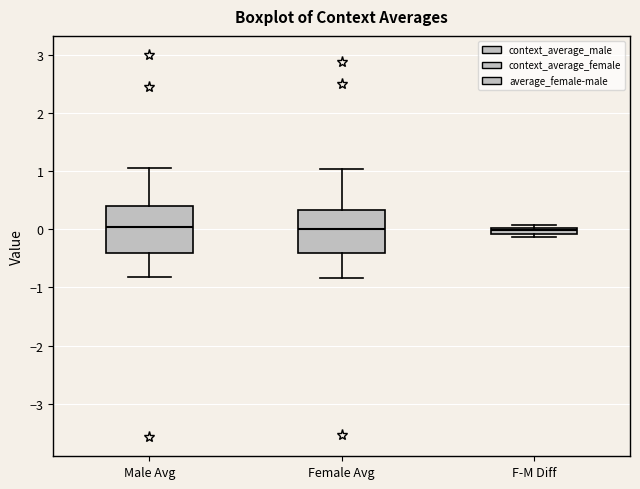

Where does the upper whisker of the box for Male Avg end on the y-axis? The values are not printed on the chart, so give them approximately, as read against the axis.

1.1